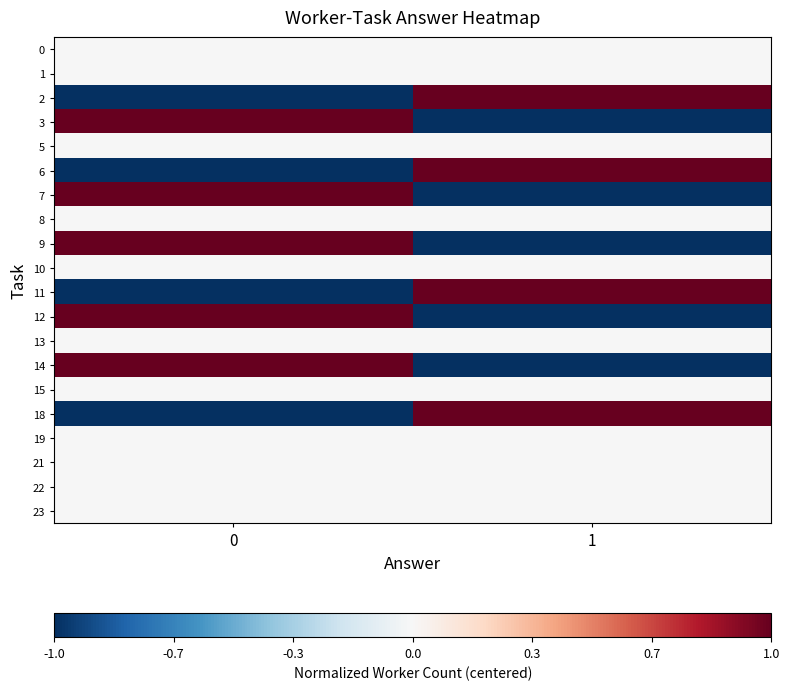

What is the greatest value displayed?

1.0